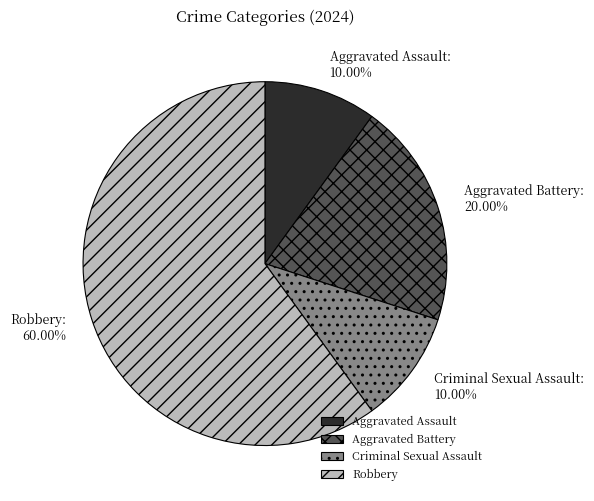

To the nearest percent, what is the combined percentage of Robbery and Aggravated Battery?

80%